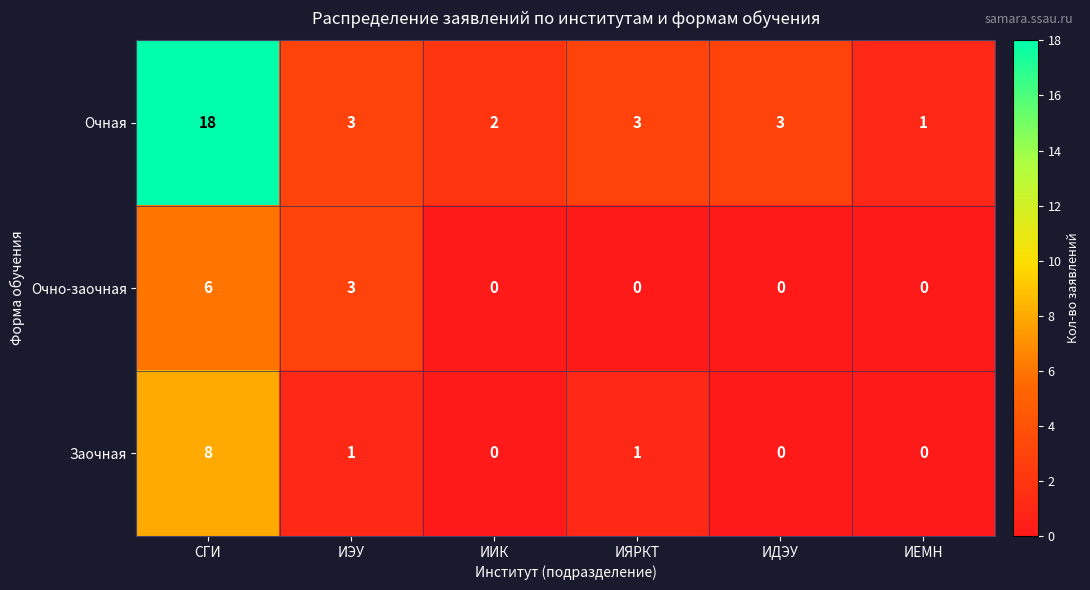

How many distinct data groups are displayed?

3